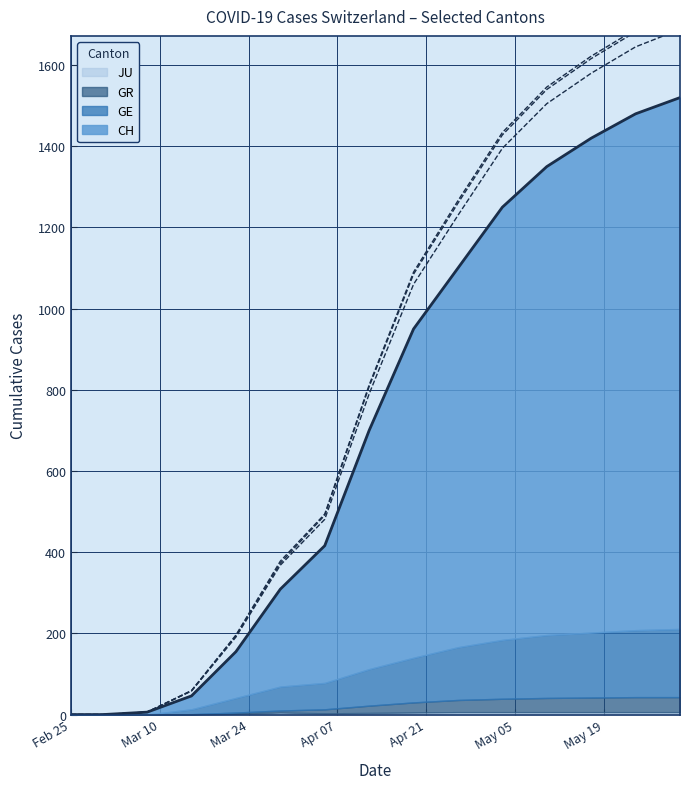

What position from the right is 2020-03-29?

10